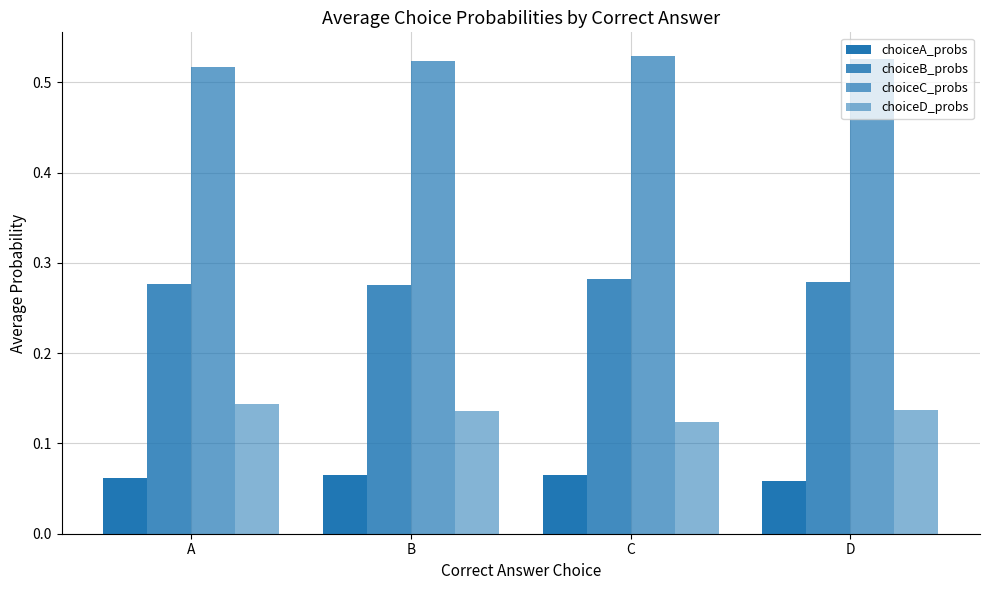

Rank the series by their maximum value, from highest to lowest.

choiceC_probs, choiceB_probs, choiceD_probs, choiceA_probs